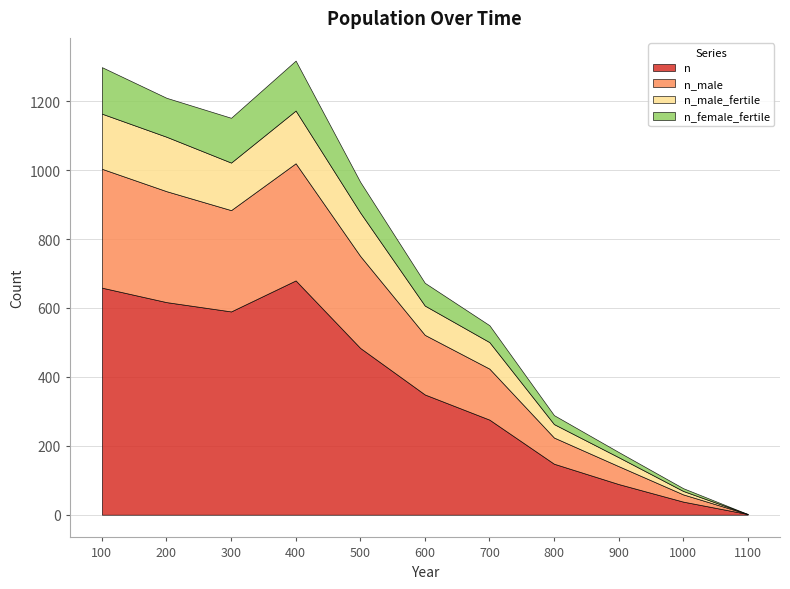

At which label does n reach its minimum?

1100